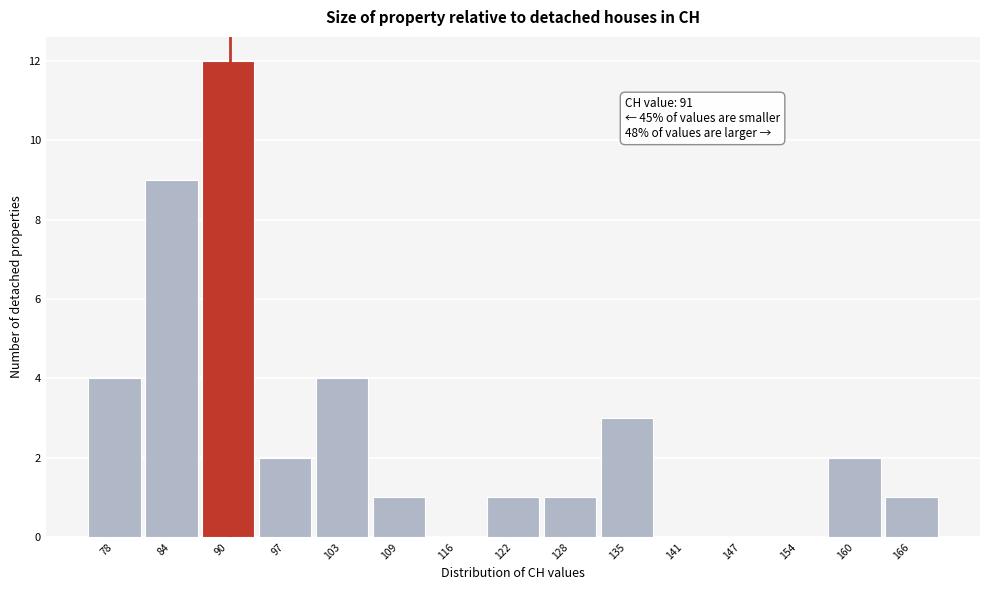

Over which range of the x-axis is the bar tallest?

88 to 94